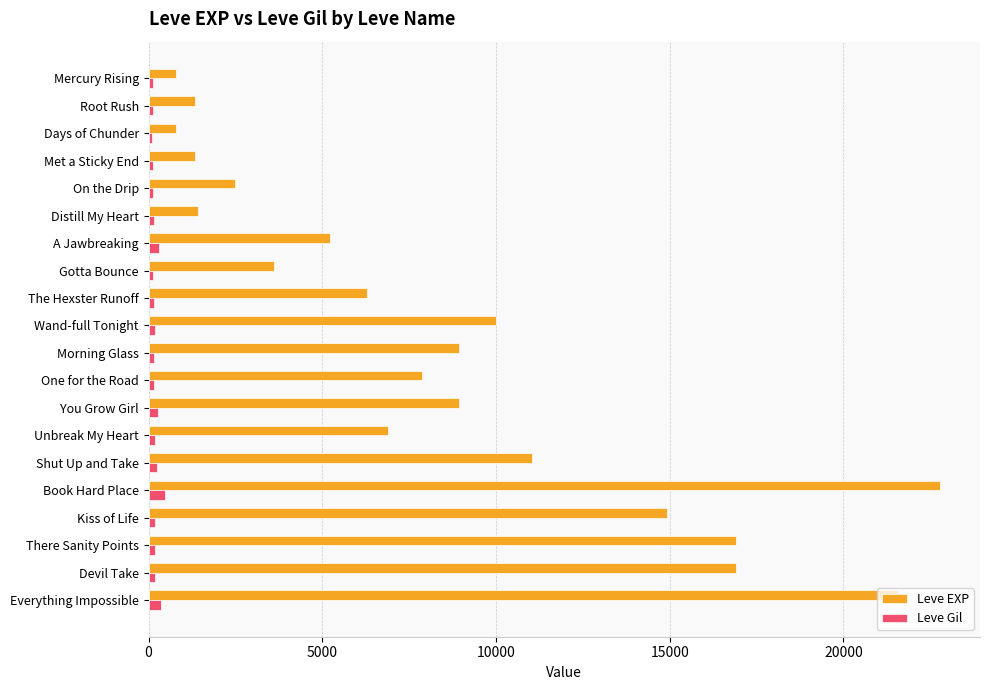

At Book Hard Place, list the series in order from smallest to largest.

Leve Gil, Leve EXP